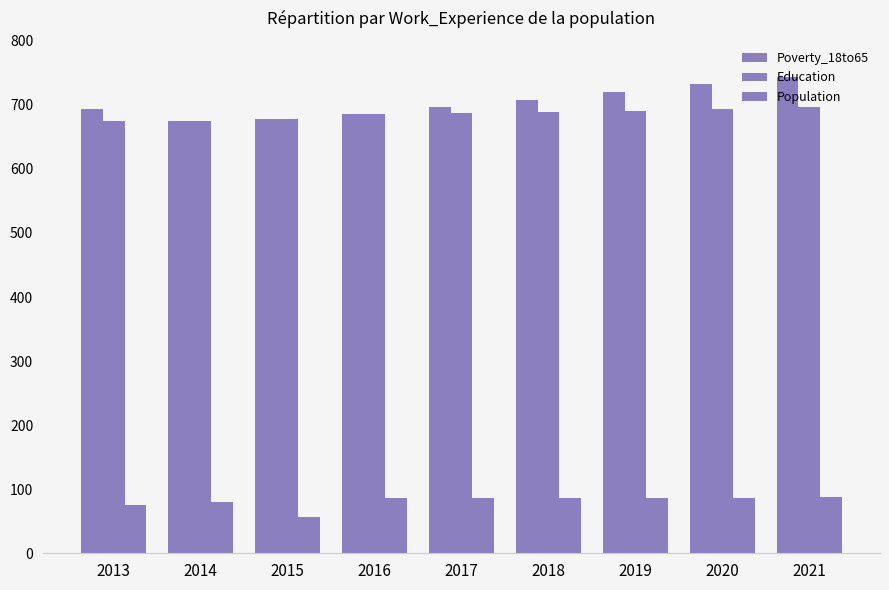

How many groups of bars are there?

9